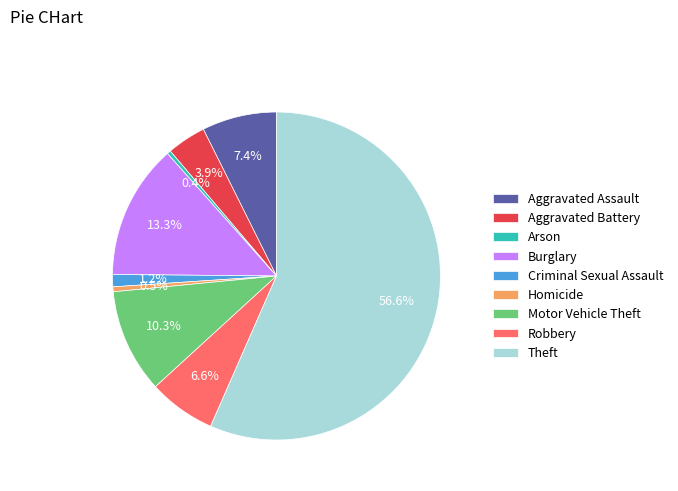

What portion of the pie excludes Motor Vehicle Theft?

89.7%